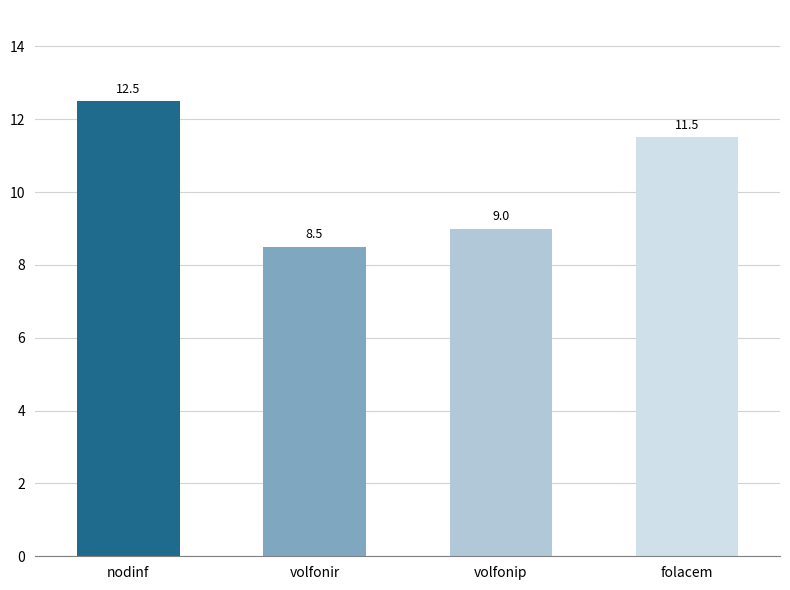

At which category does the chart reach its peak across all series?

nodinf